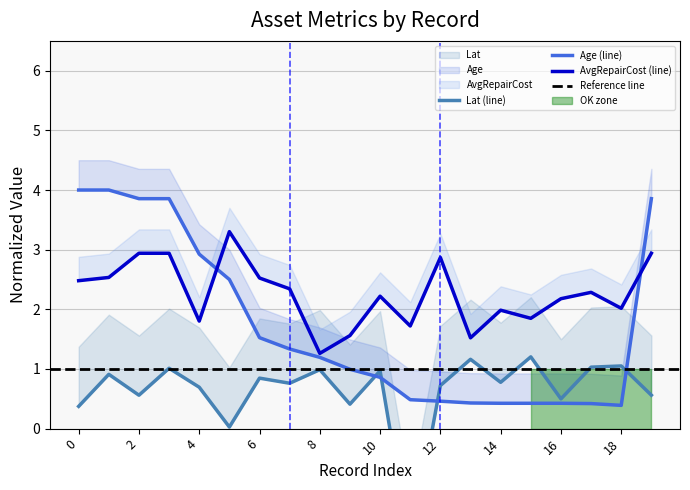

Which has a higher value, 2 or 7?

7